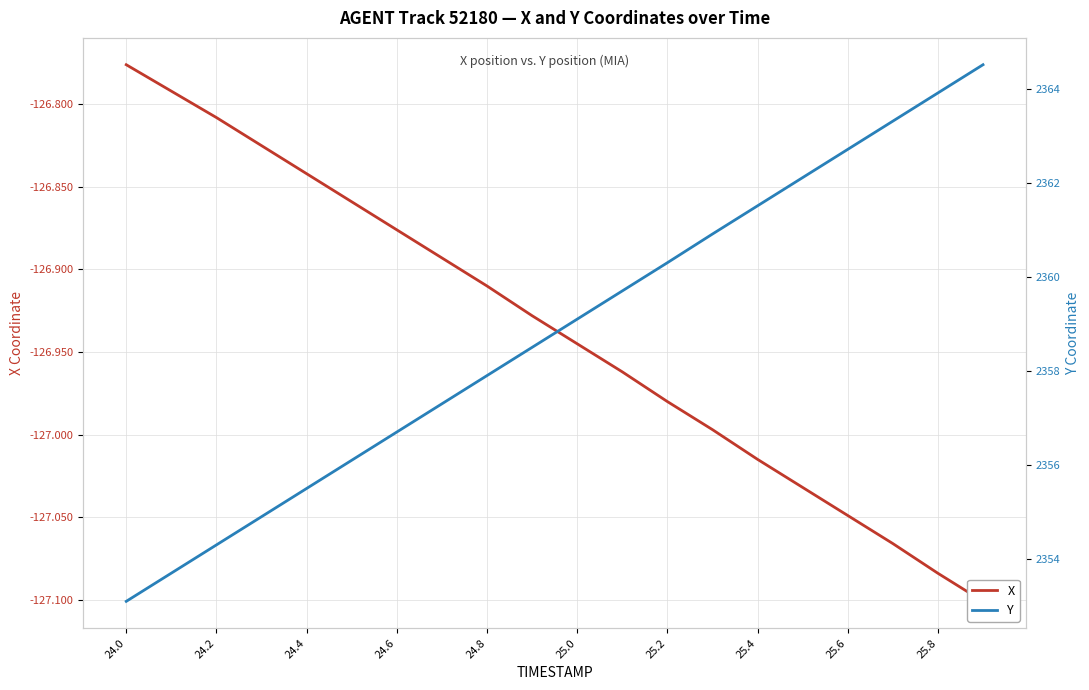

Which series has the largest total across all categories?

Y